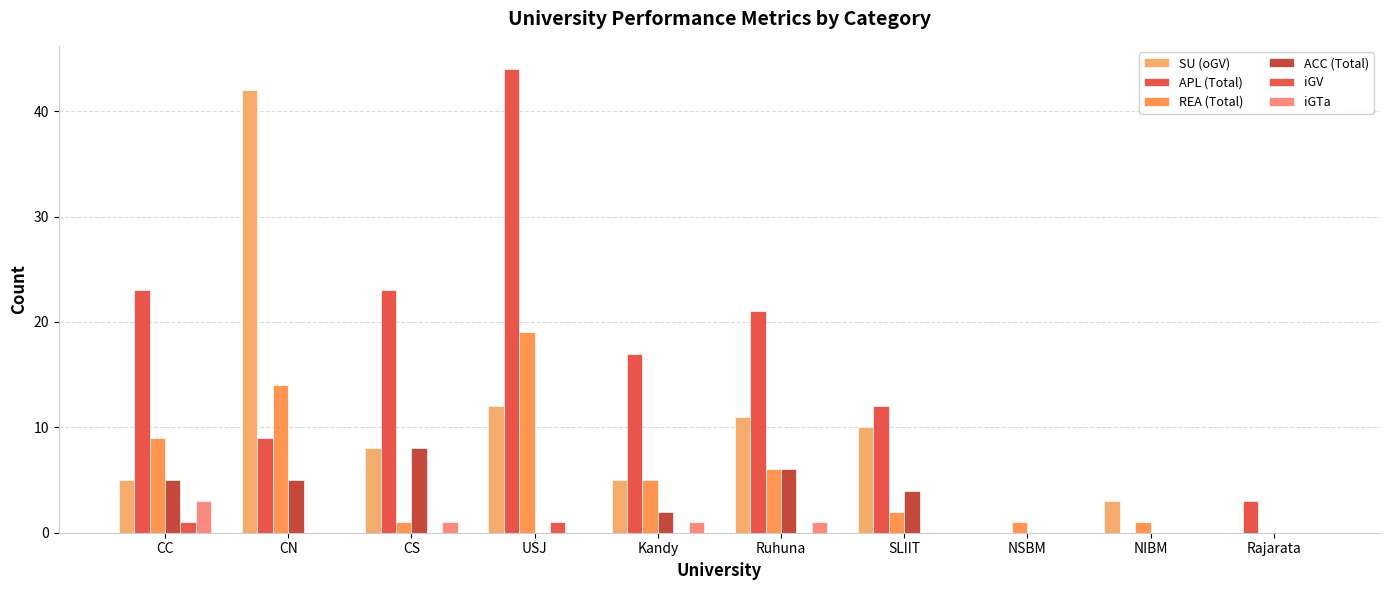

How many values in REA (Total) are above zero?

9